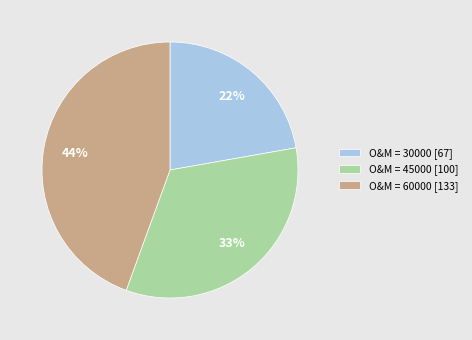

To the nearest percent, what portion does O&M = 45000 [100] represent?

33%